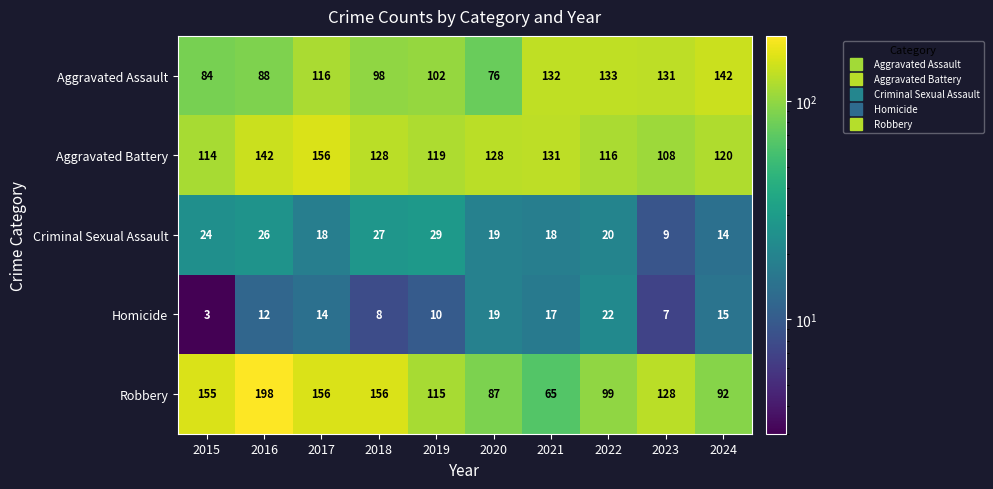

At which label does Robbery first exceed 128?

2015